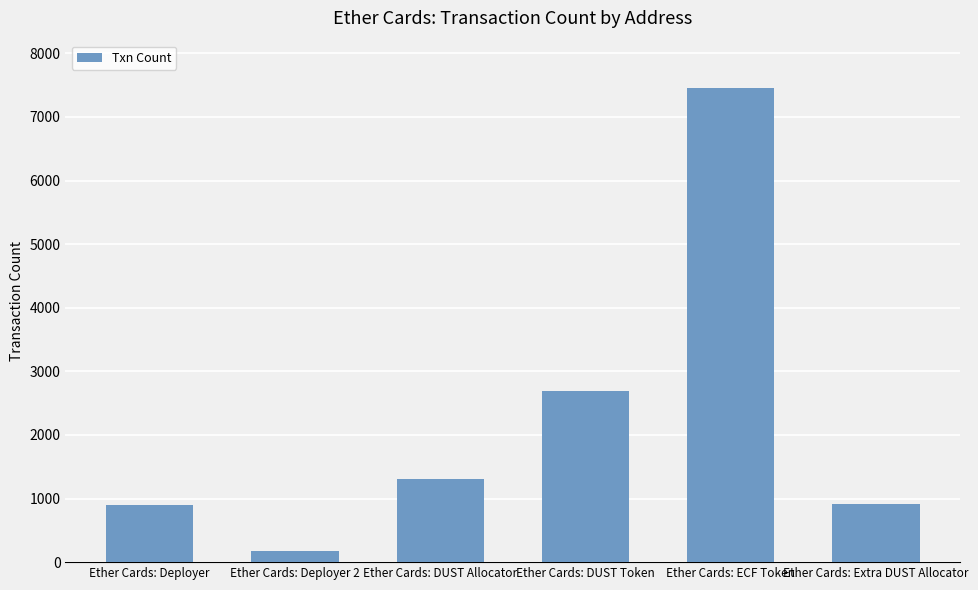

What is the difference between the values at Ether Cards: ECF Token and Ether Cards: Deployer 2?

7280